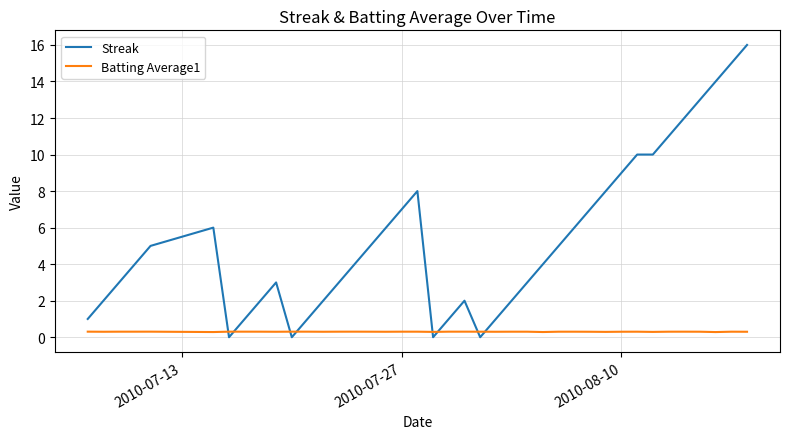

What are all the series names shown in the legend?

Streak, Batting Average1